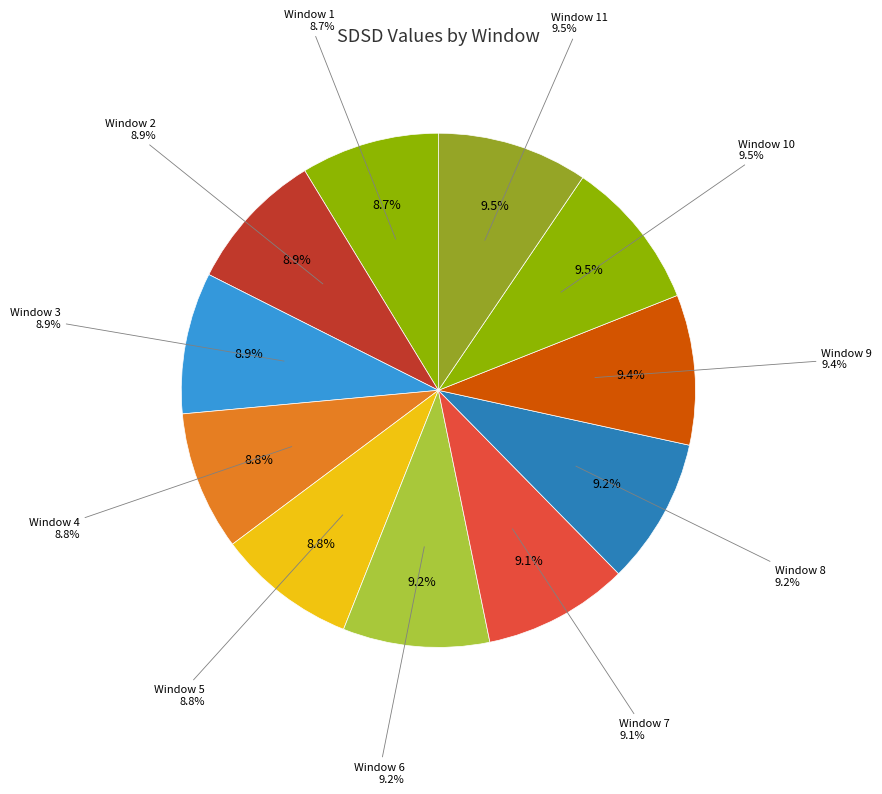

Is the sum of Window 7 and Window 1 greater than half?

No